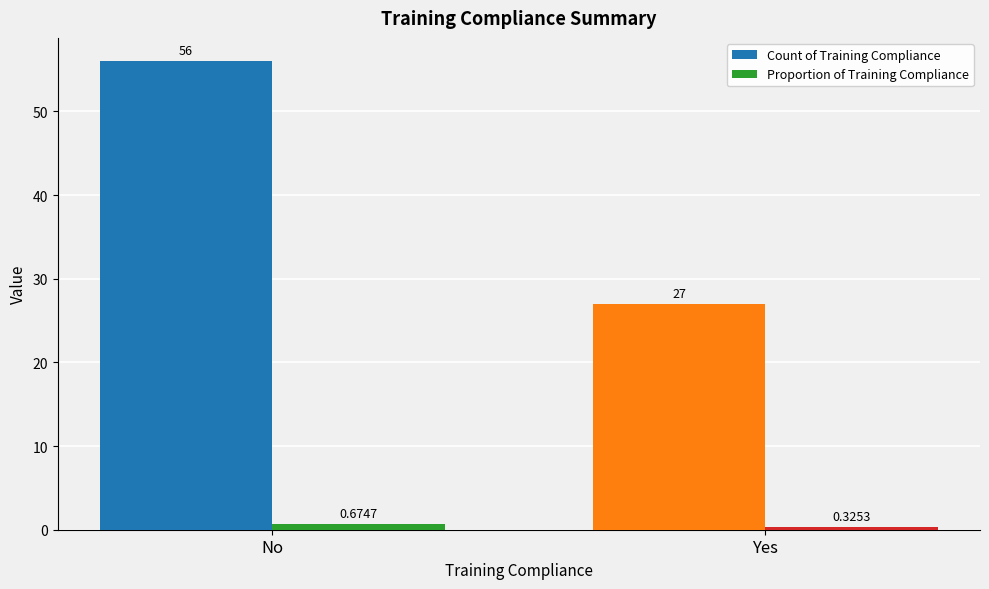

Which series has the widest spread of values?

Count of Training Compliance